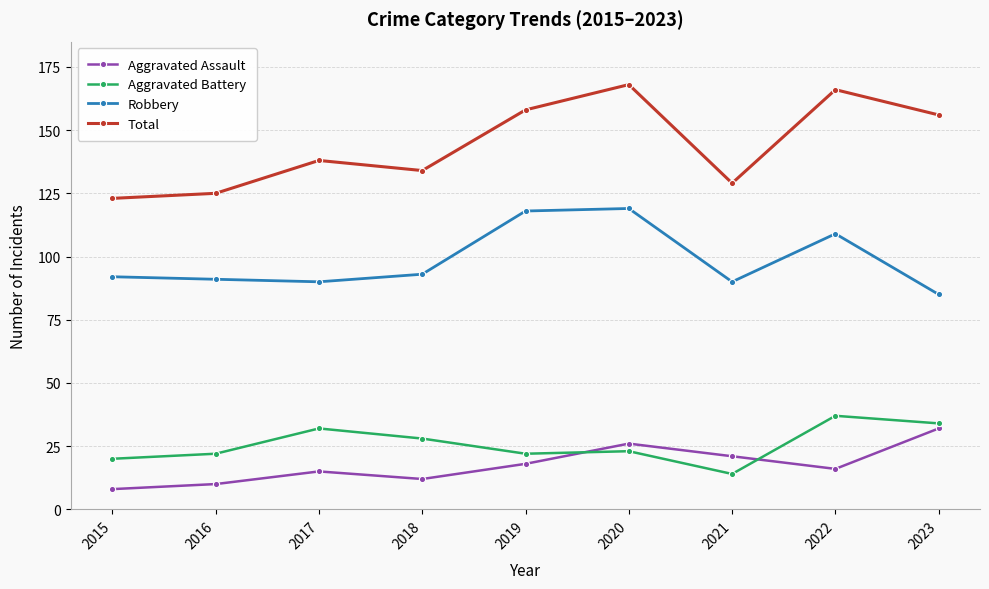

Where do Aggravated Assault and Aggravated Battery first cross each other?

2019 and 2020